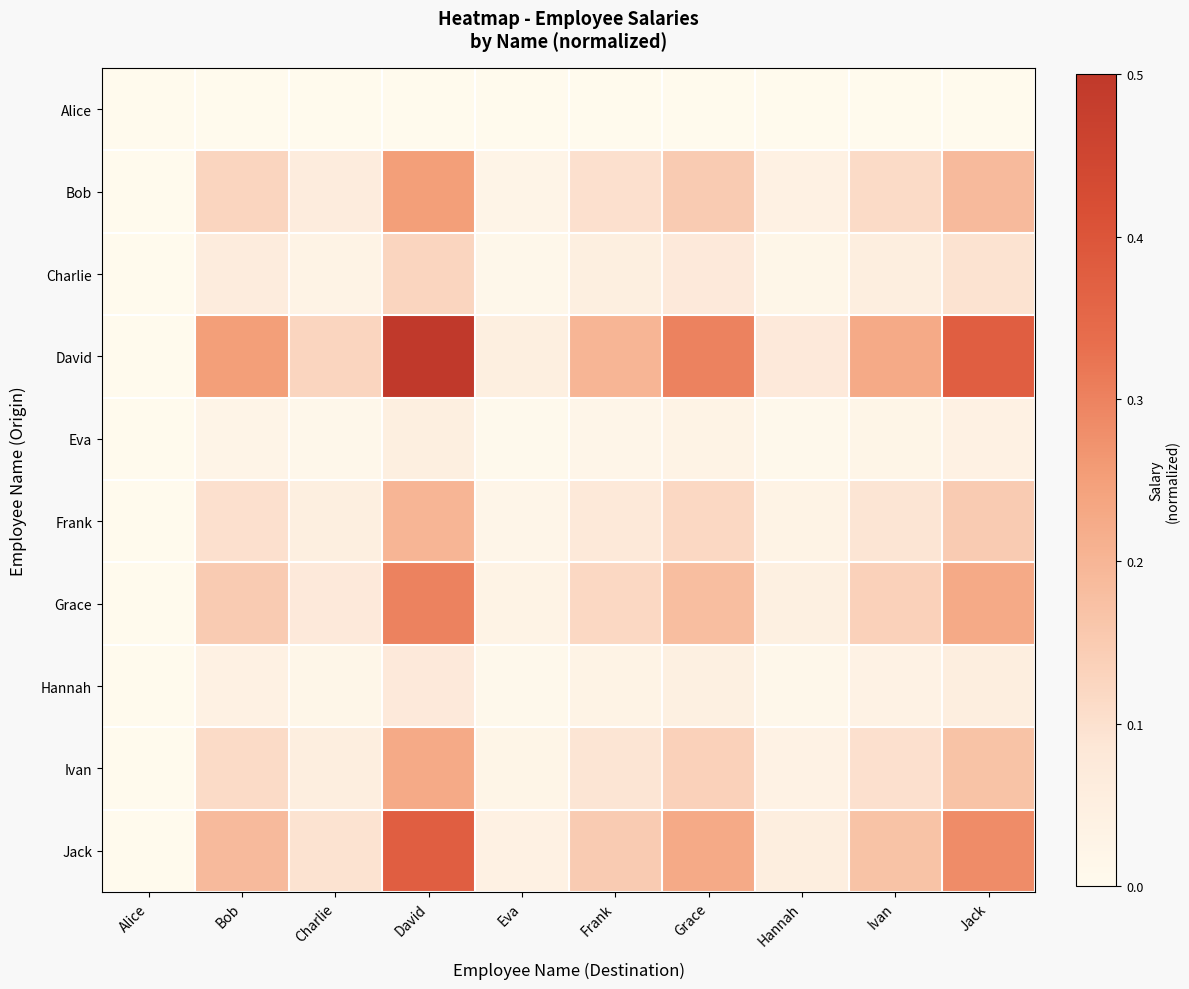

How many data points does each series have?

10